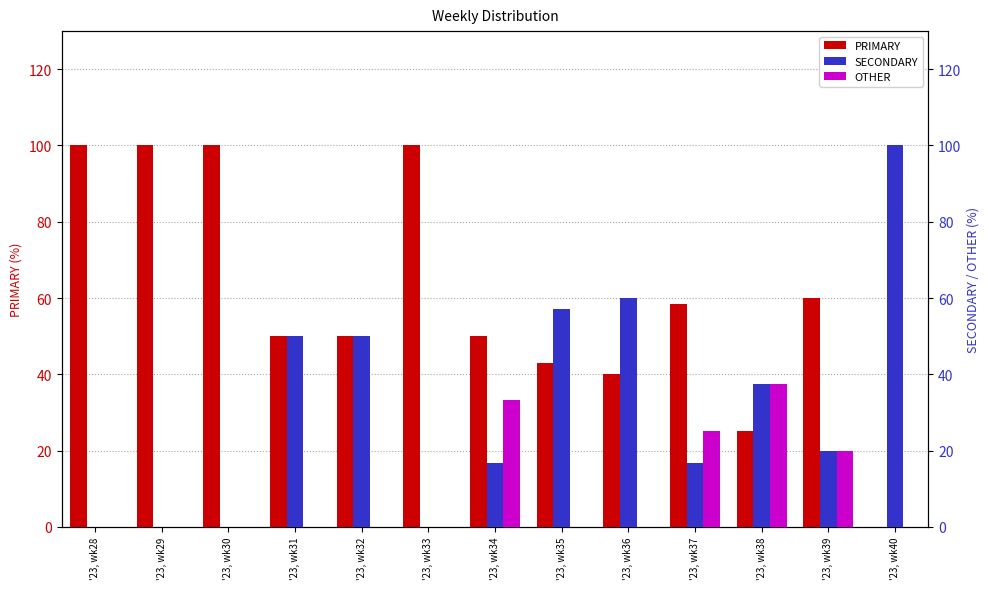

Which series has the largest range (max minus min)?

PRIMARY